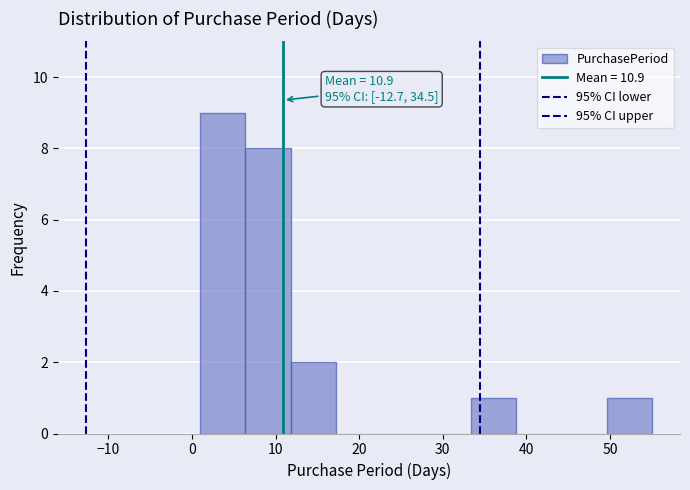

Over which range of the x-axis is the bar tallest?

1.0 to 6.4